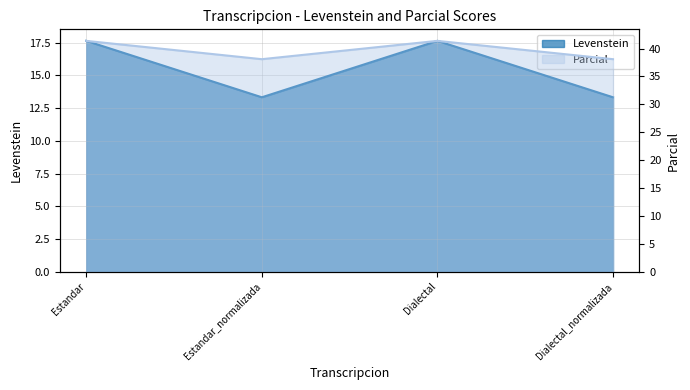

What value does the Levenstein series have at Estandar?

17.6